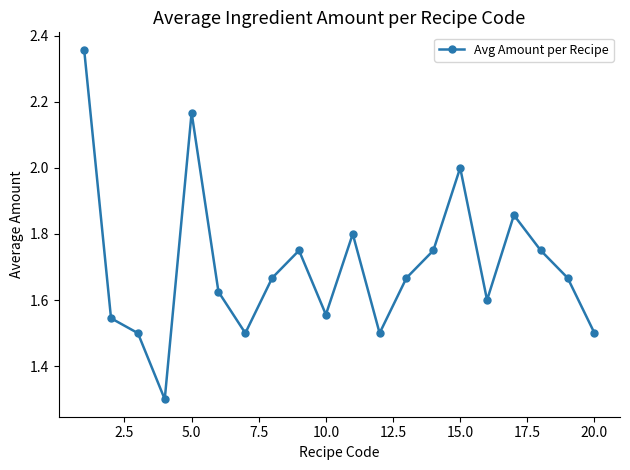

What is the smallest value displayed?

1.3